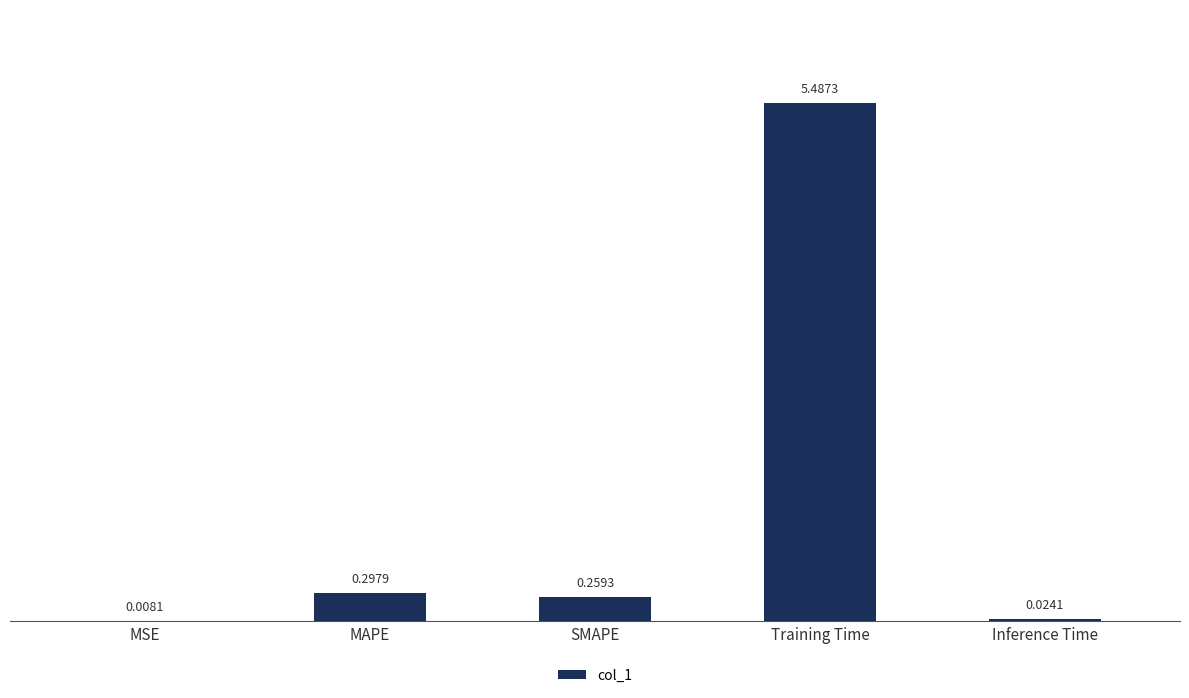

What is the change in value from MAPE to Inference Time?

-0.3